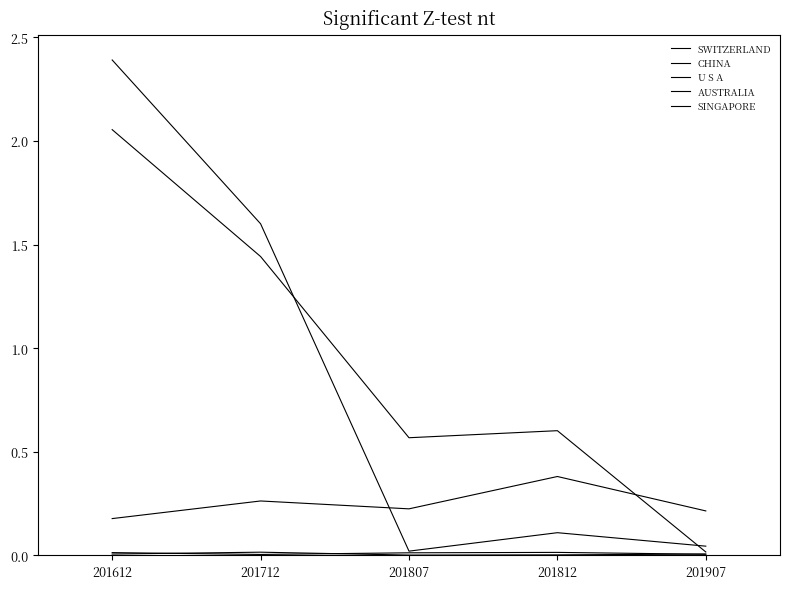

How many lines are shown in the chart?

5